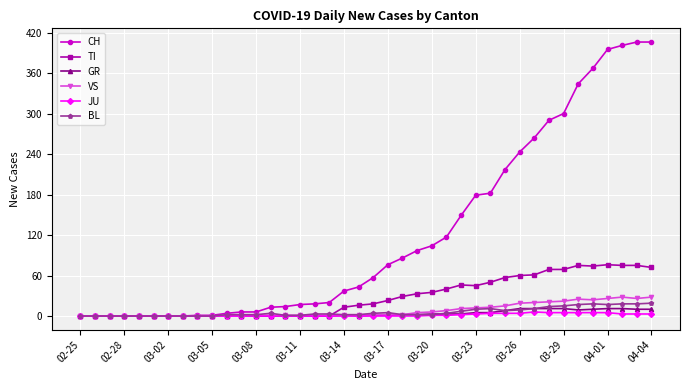

Which series has the largest total across all categories?

CH